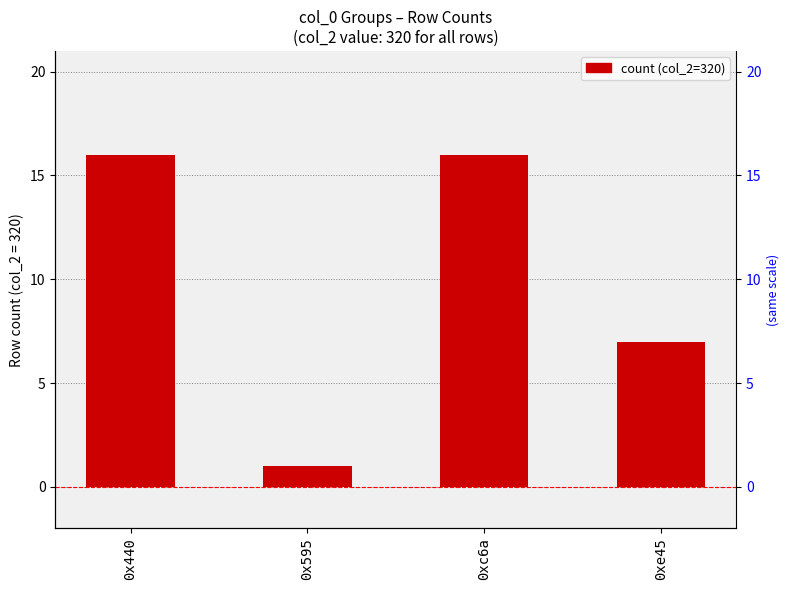

Reading left to right, extract all data points from this chart.

16	1	16	7